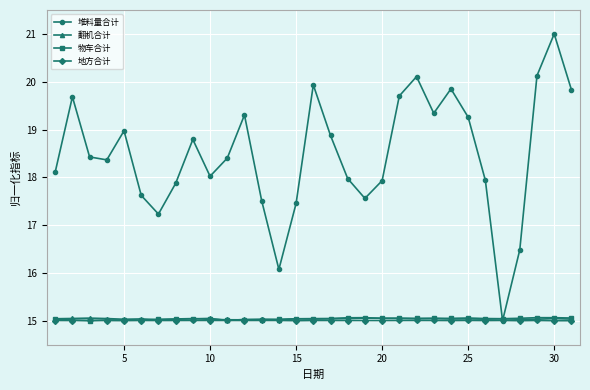

Which series has the largest total across all categories?

堆料量合计